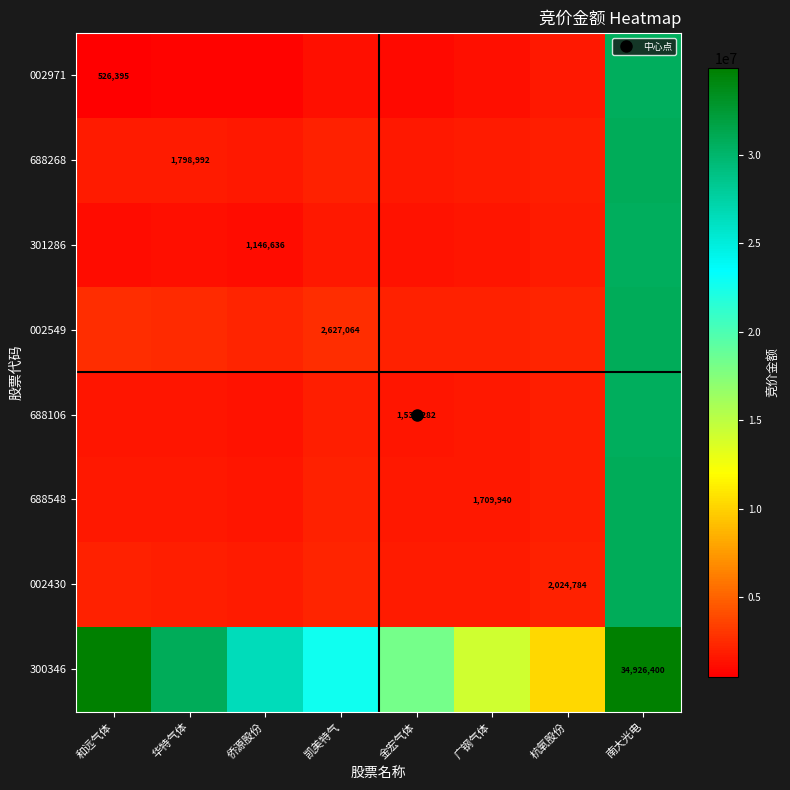

What is the approximate value of 301286 at 凯美特气?

1701796.5